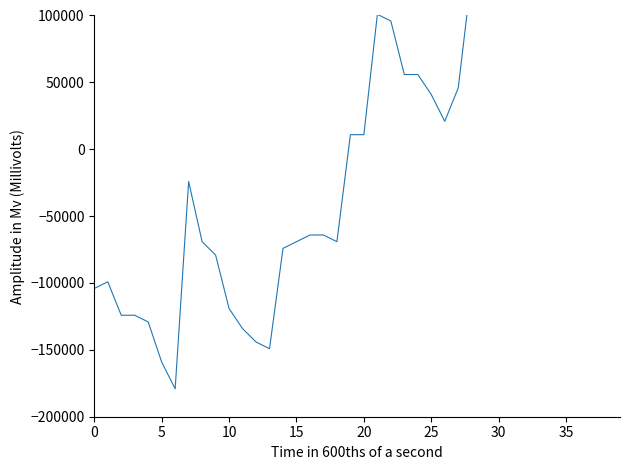

How many distinct data groups are displayed?

1